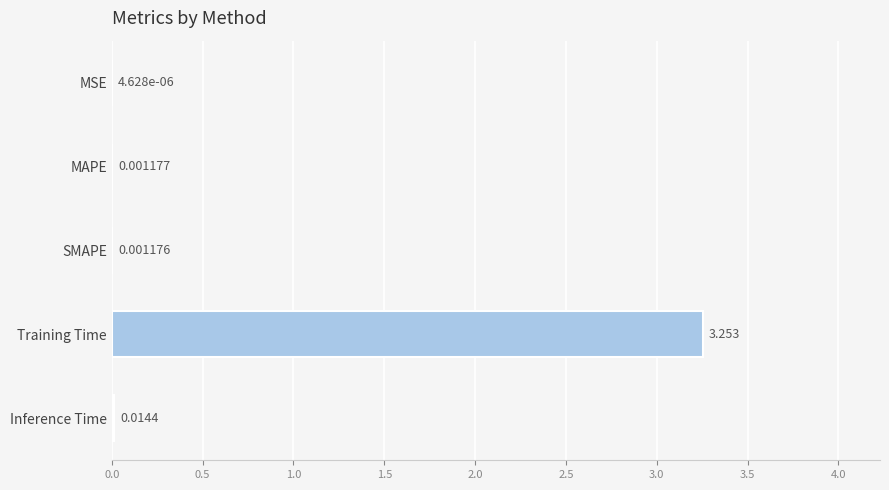

Between Inference Time and SMAPE, which is larger?

Inference Time